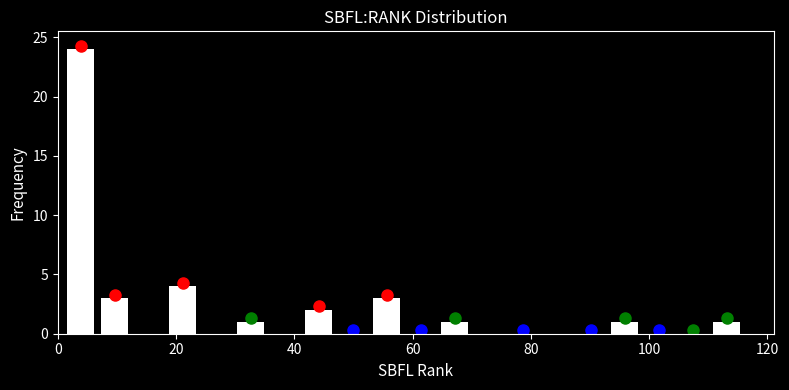

Read against the x-axis, roughly where is the centre of the tallest bar?

4